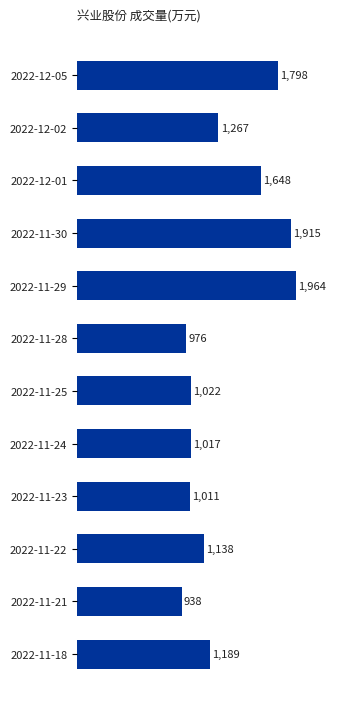

The value at 2022-11-28 is 1400. True or false?

False